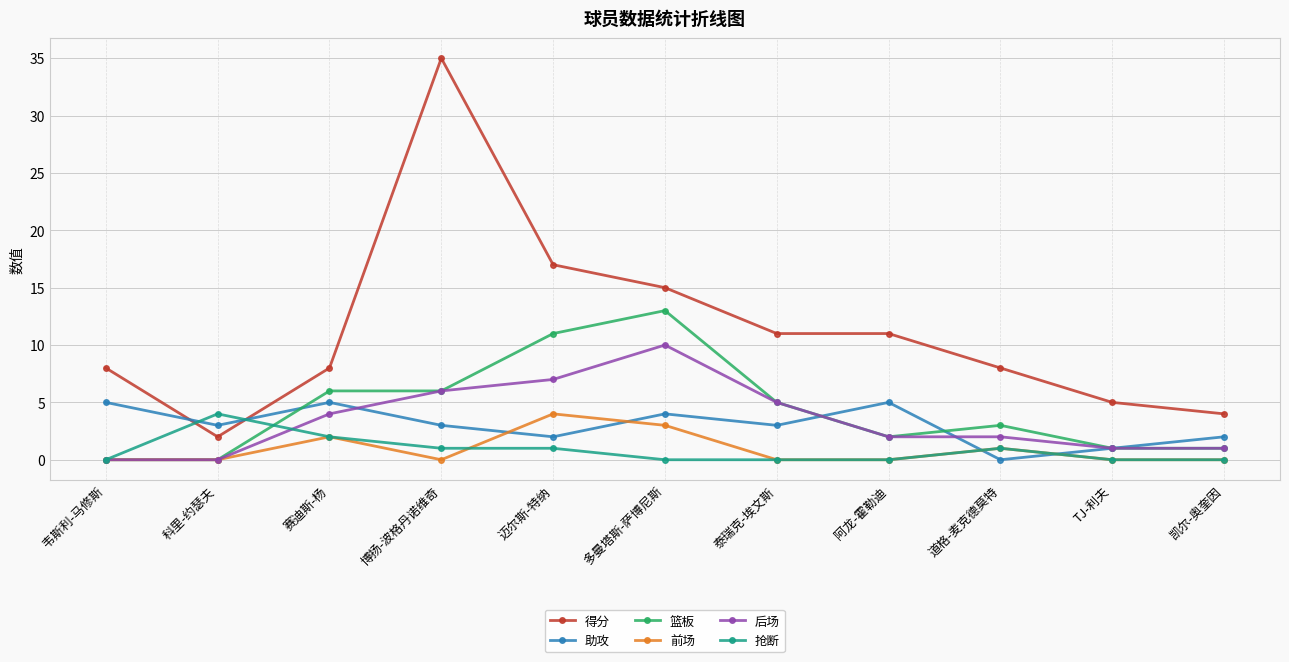

What is the average value of the 抢断 series?

1